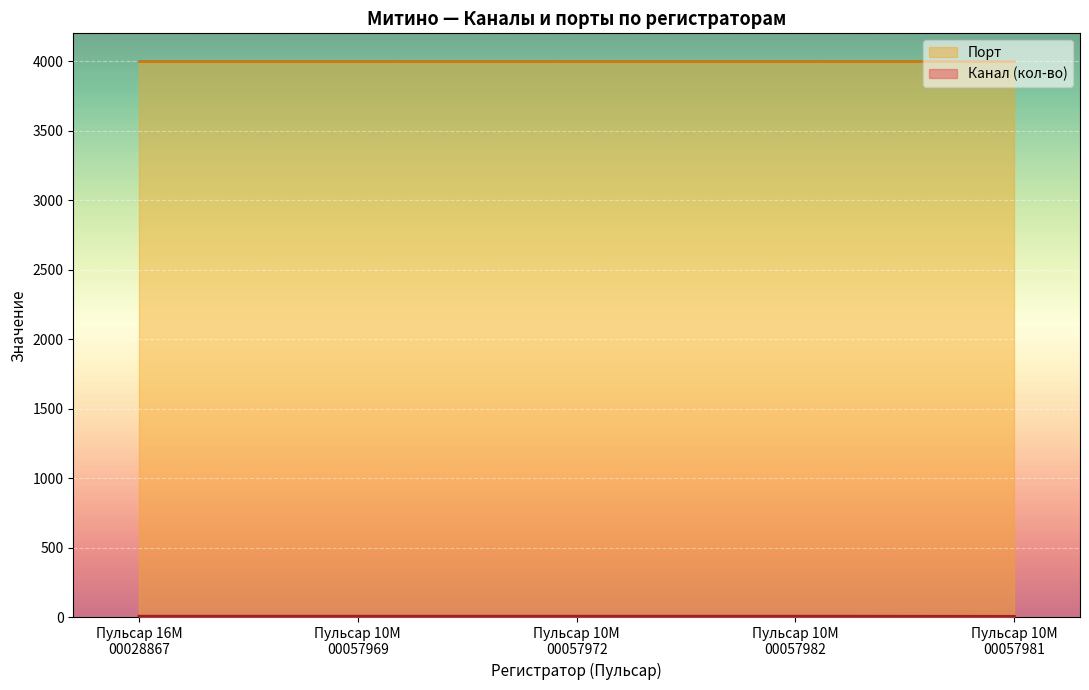

Is it true that Канал equals 4 at Пульсар 10M 00057969?

True